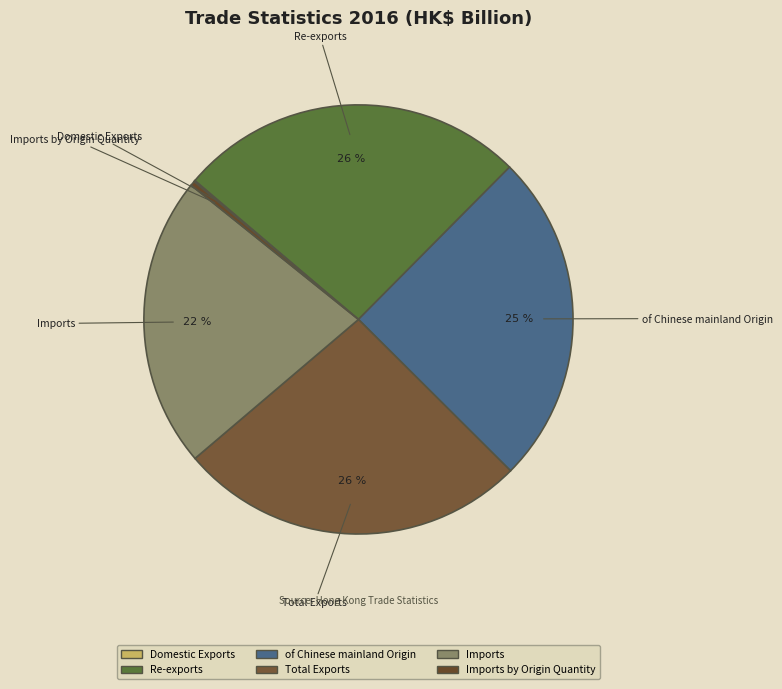

What is the largest slice in the pie chart?

Total Exports